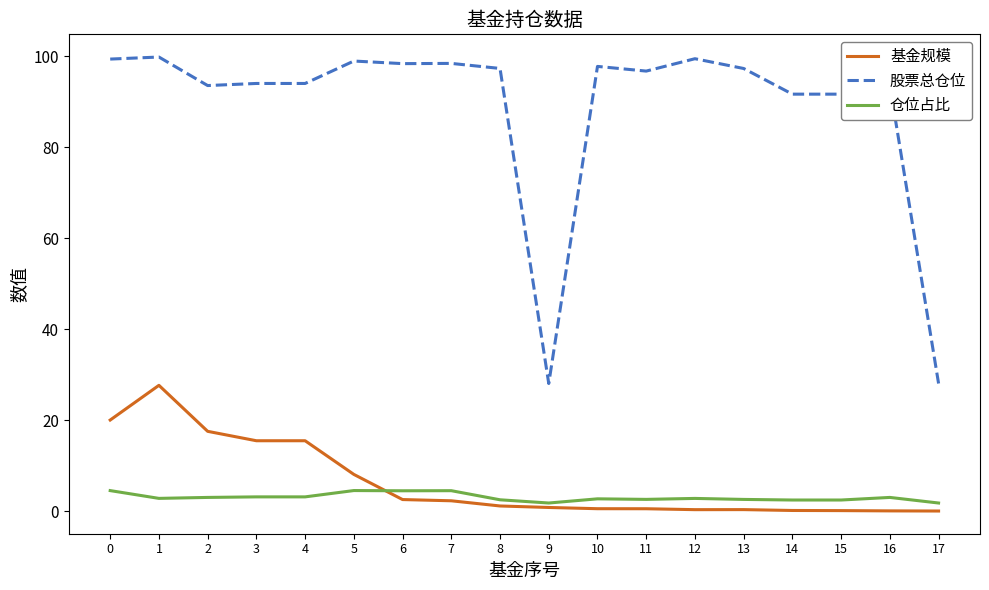

What is the approximate value of 基金规模 at 6?

2.5